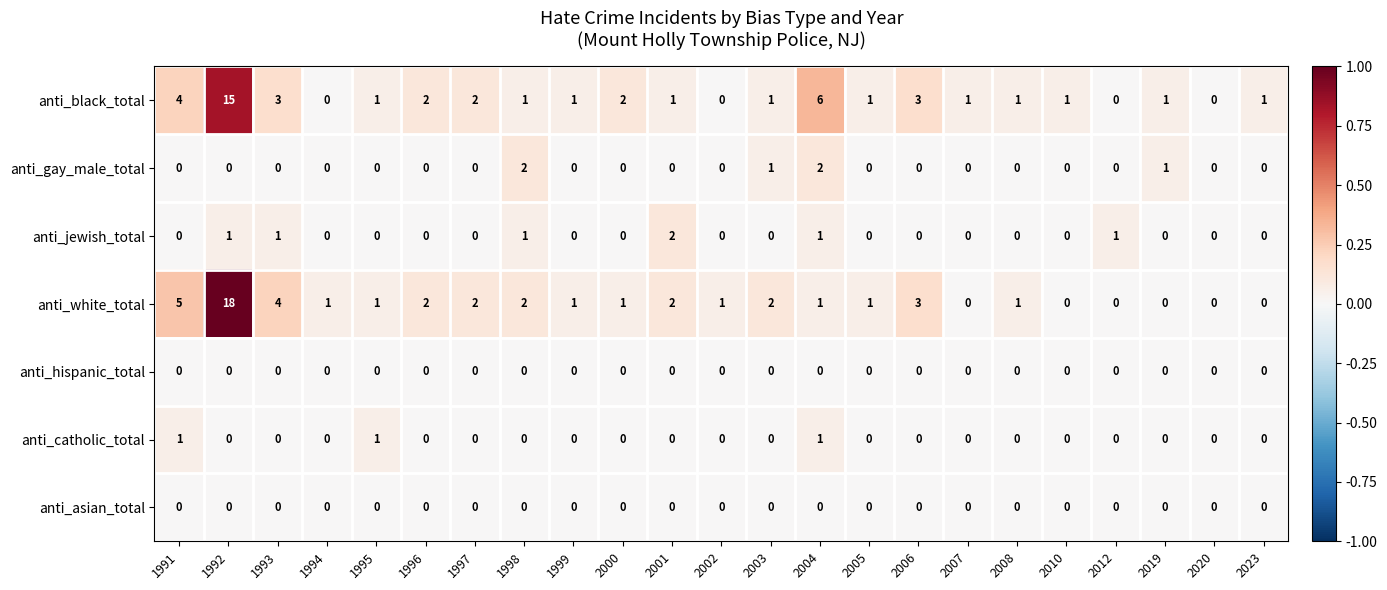

How many distinct data groups are displayed?

7